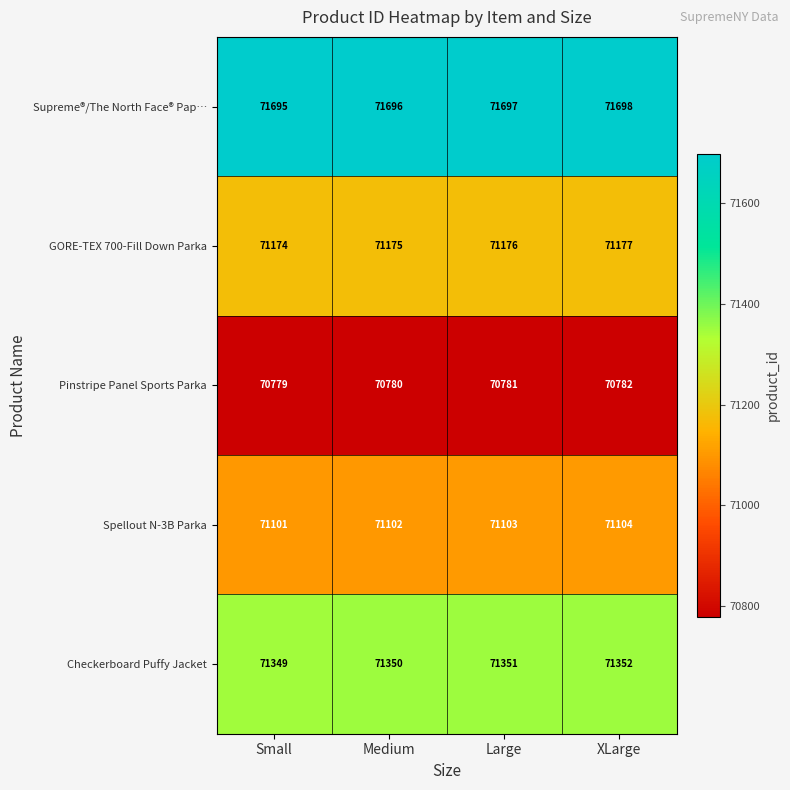

At which label is GORE-TEX 700-Fill Down Parka closest to 71175?

Medium